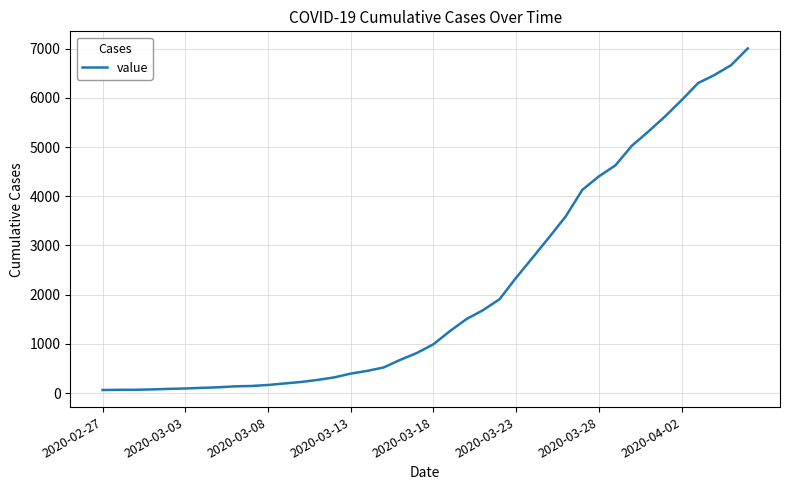

What is the maximum value shown in the chart?

7003